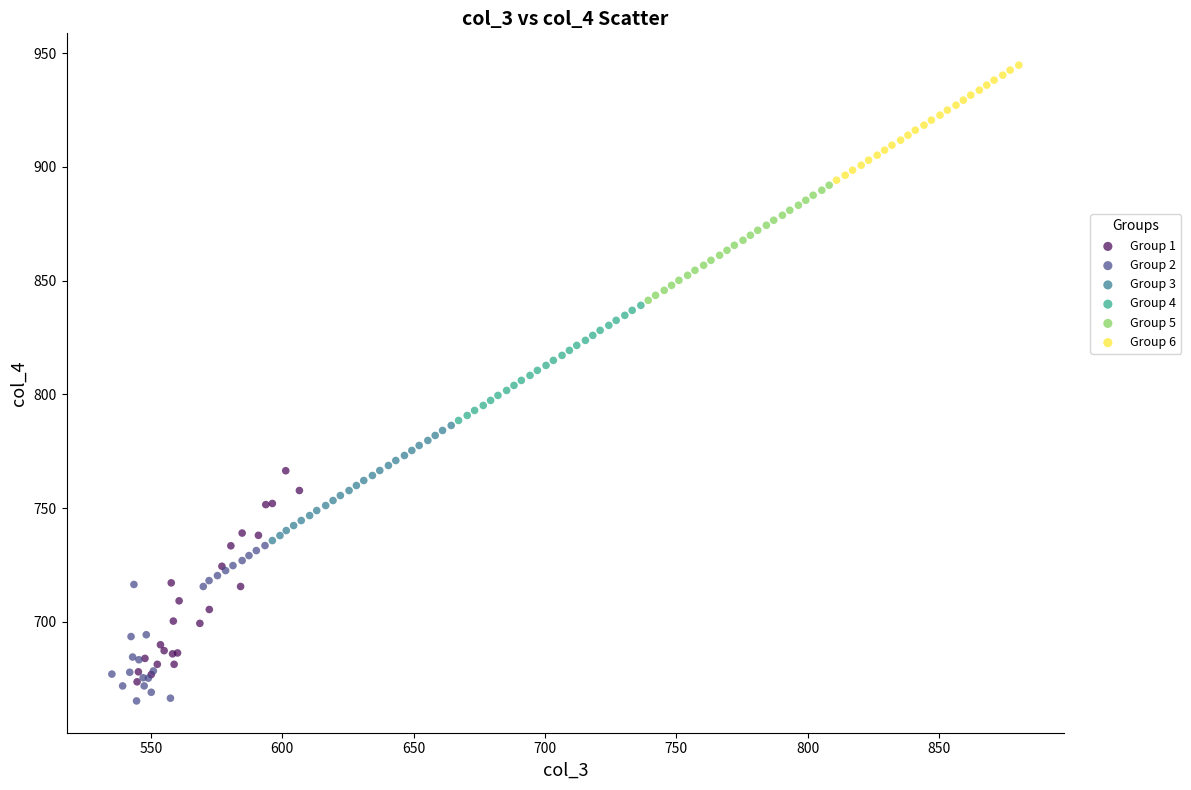

Which series has the largest Y range (max minus min)?

Group 1